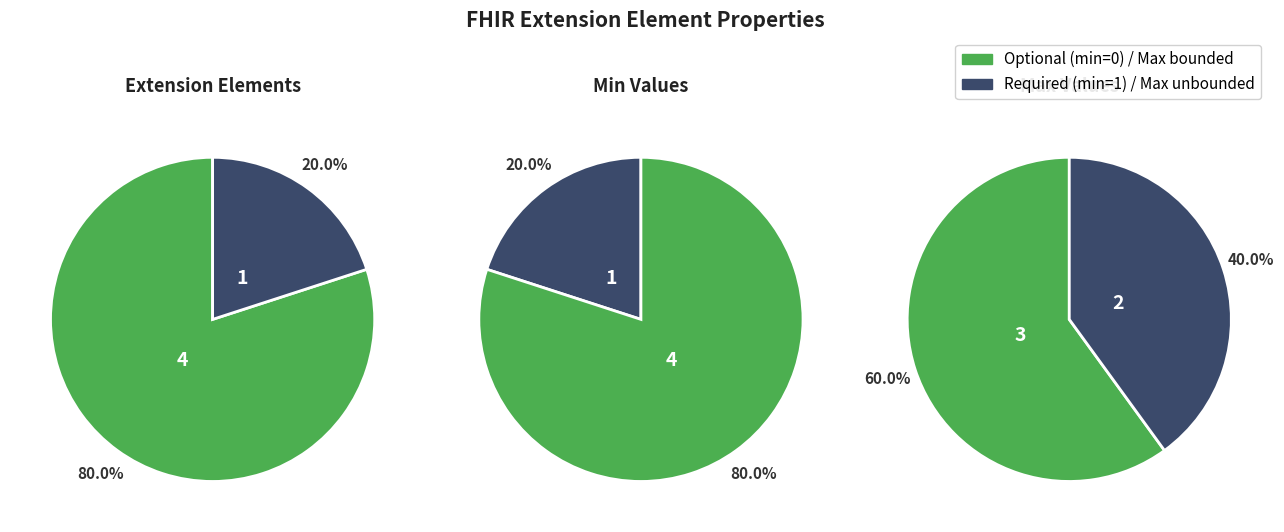

What is the difference between the highest and lowest values at Extension.url?

1